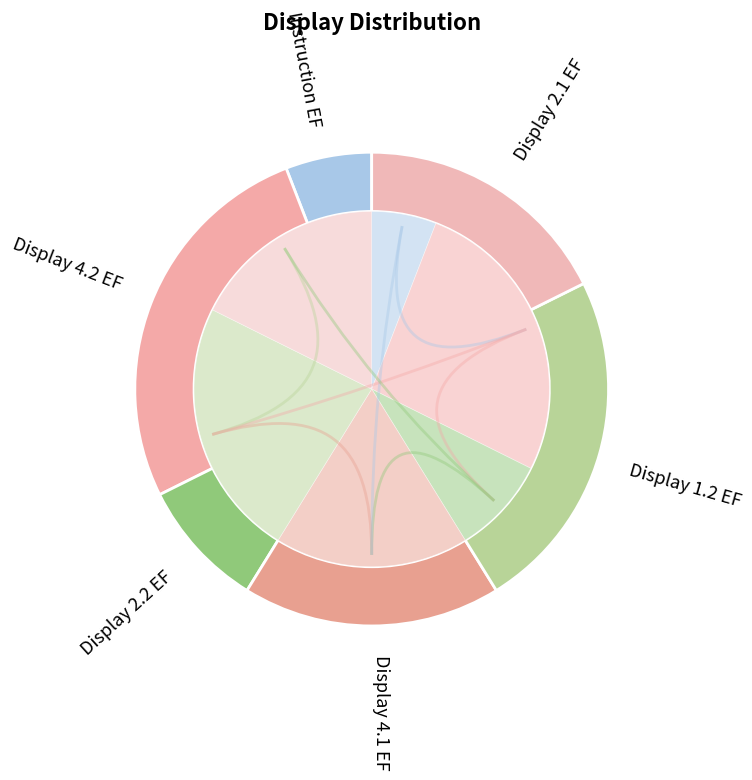

Do Display 2.1 EF and Instruction EF together represent more than half of the pie?

No